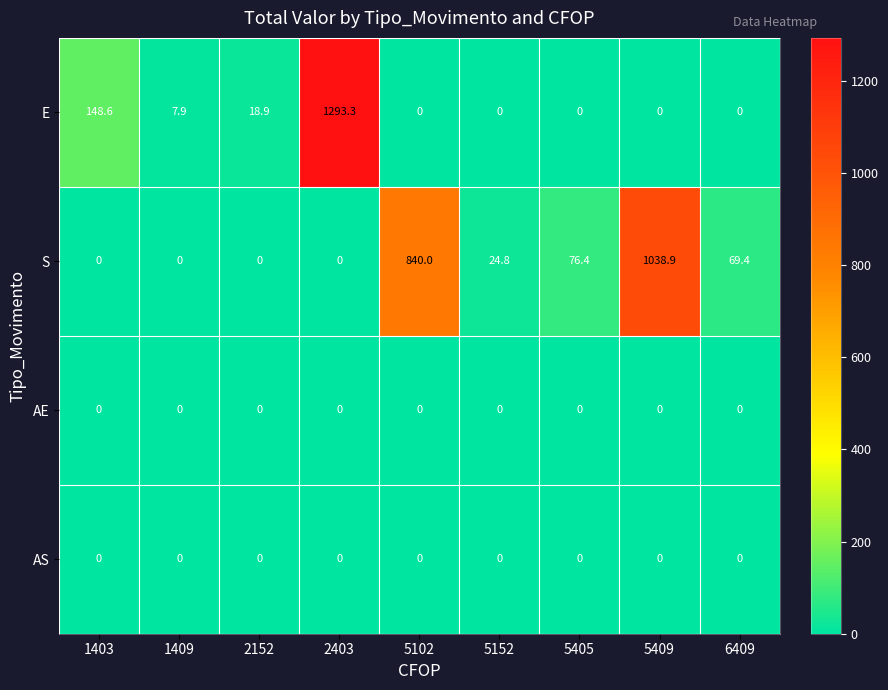

What is the difference between the highest and lowest values at 1409?

7.9